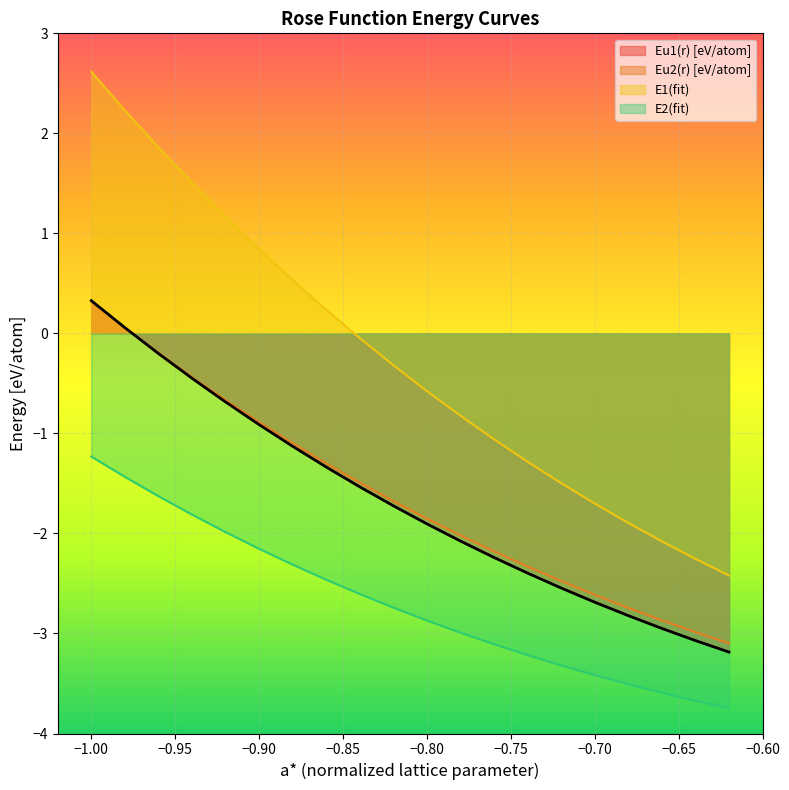

True or false: E1(fit) and Eu2(r) [eV/atom] cross at least once.

False